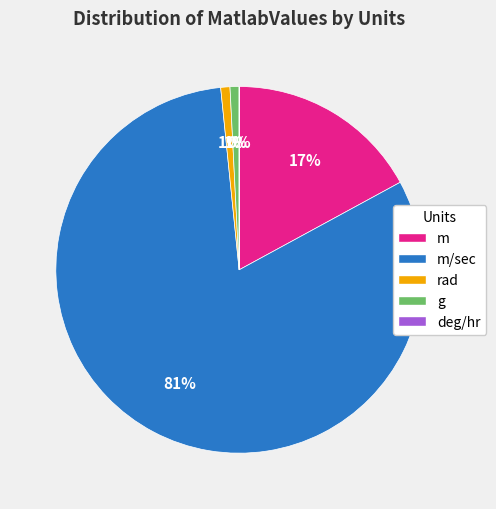

To the nearest percent, what is the average slice percentage?

20%